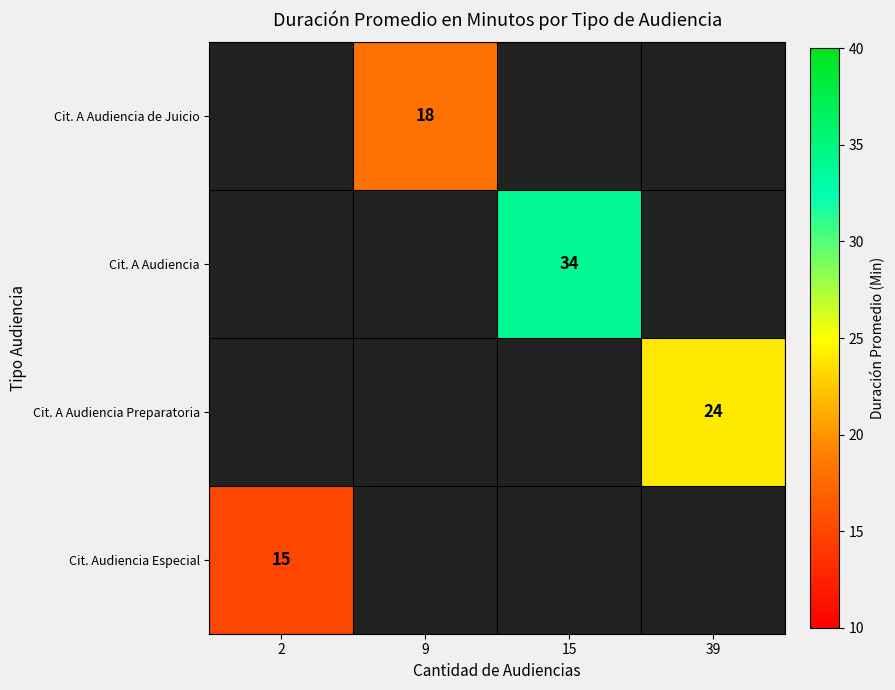

The Cit. A Audiencia Preparatoria series shows 24 at 39. True or false?

True